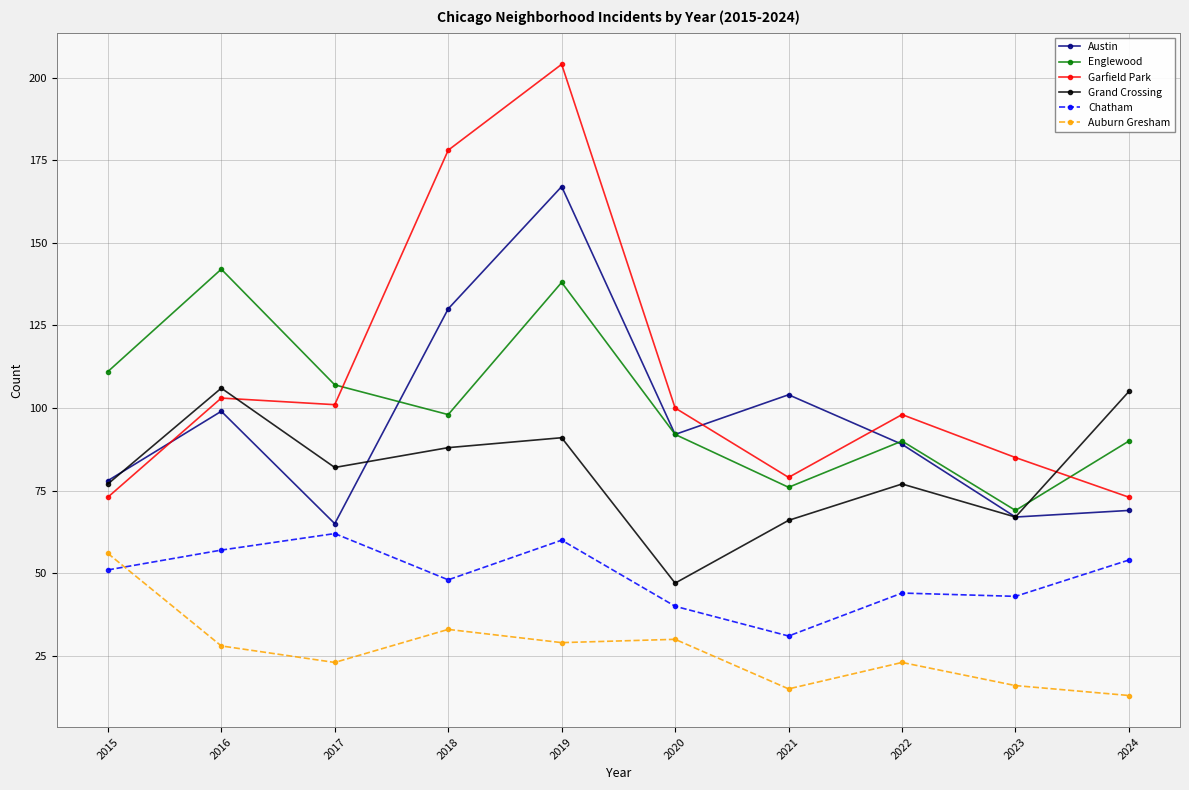

Is this an area chart (filled region under the line)?

No